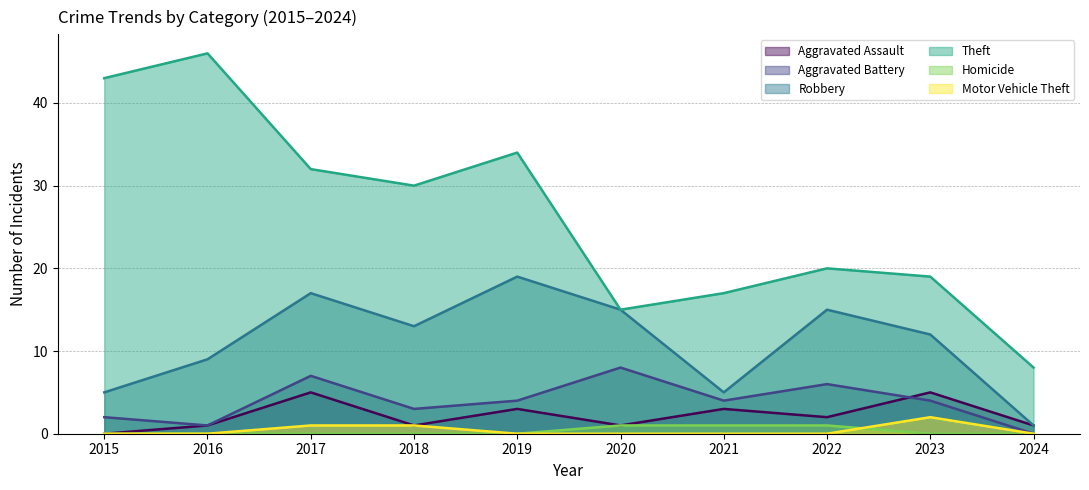

True or false: Theft and Motor Vehicle Theft cross at least once.

False